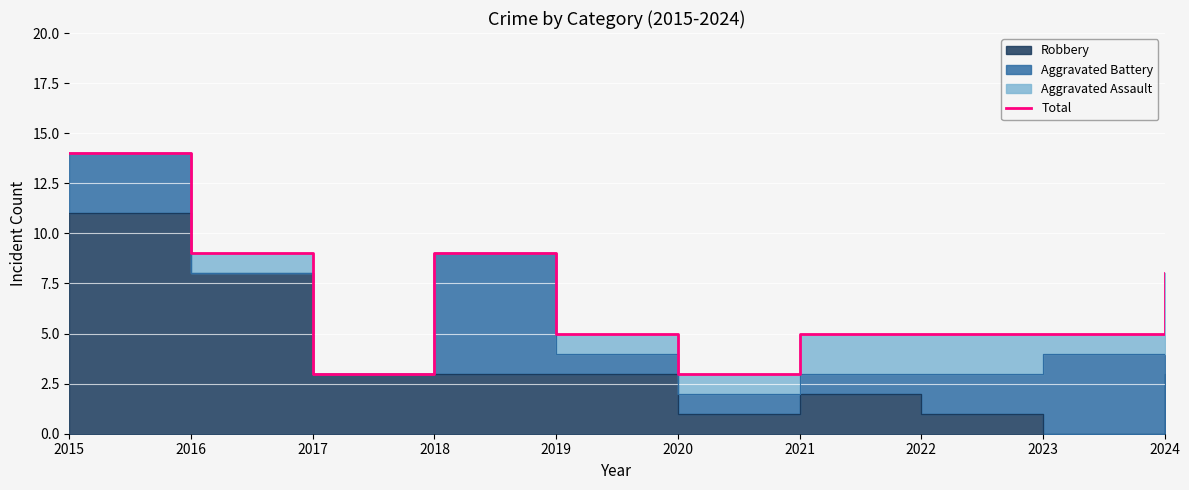

Where does the data first go above 5?

2015